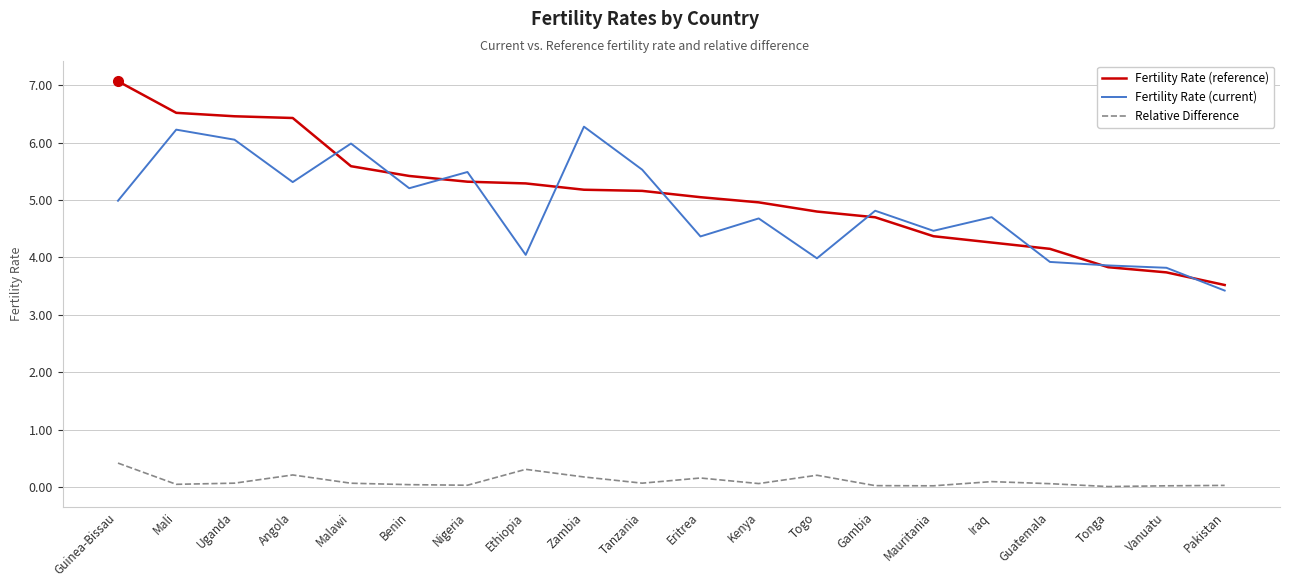

What is the minimum value for Fertility Rate (reference)?

3.5